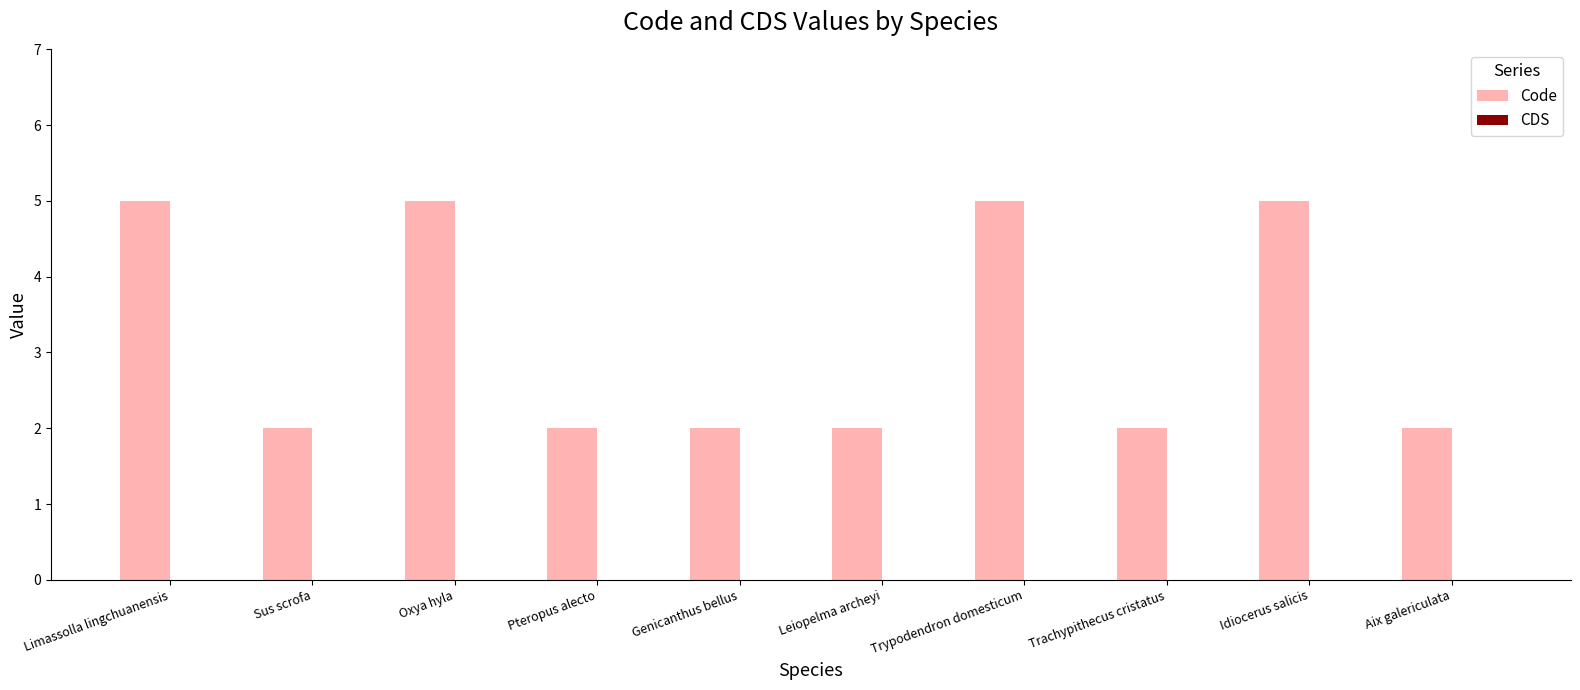

What is the greatest value displayed?

5